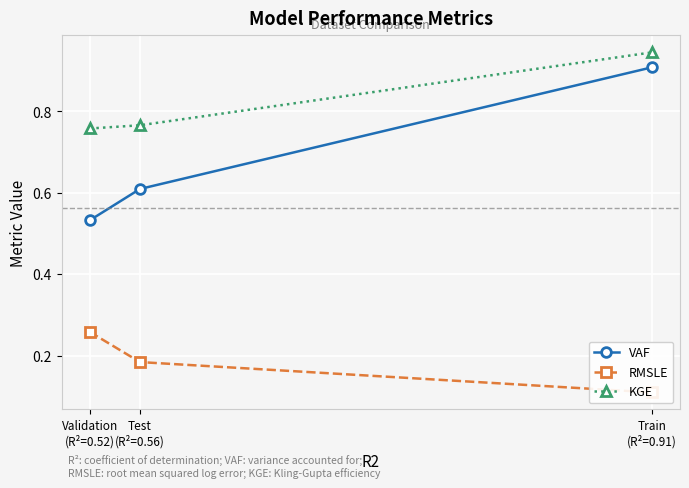

List the labels in order of KGE value, largest first.

Train
(R²=0.91), Test
(R²=0.56), Validation
(R²=0.52)